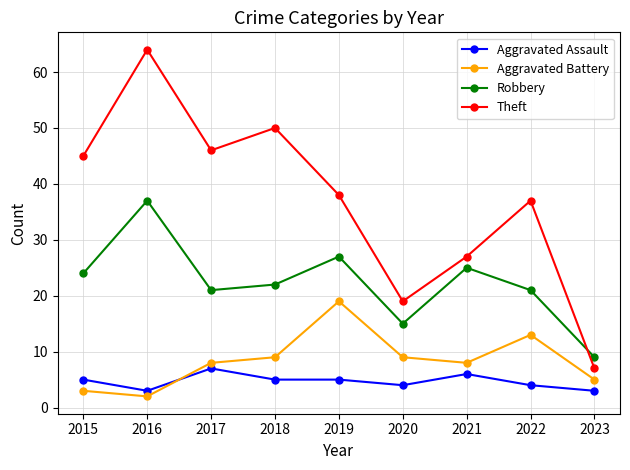

Which category has the highest value across all series?

2016